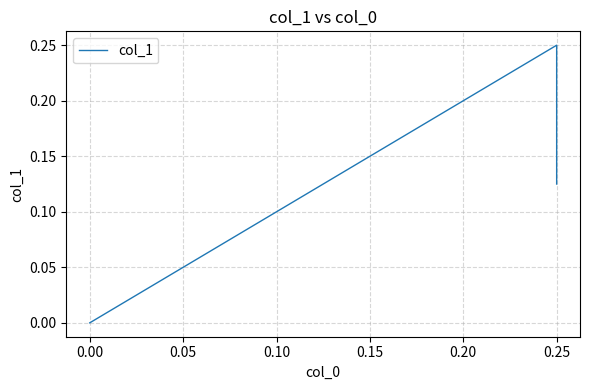

How many positive values are there?

2